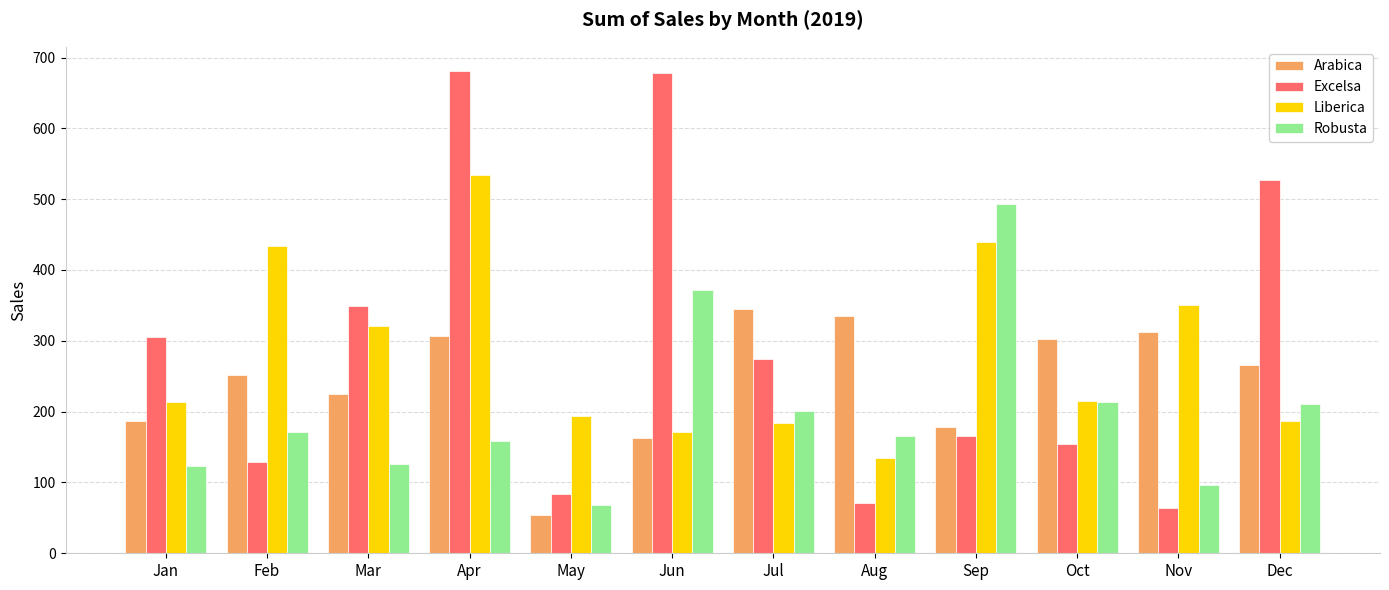

The Excelsa series shows 157.7 at Jan. True or false?

False